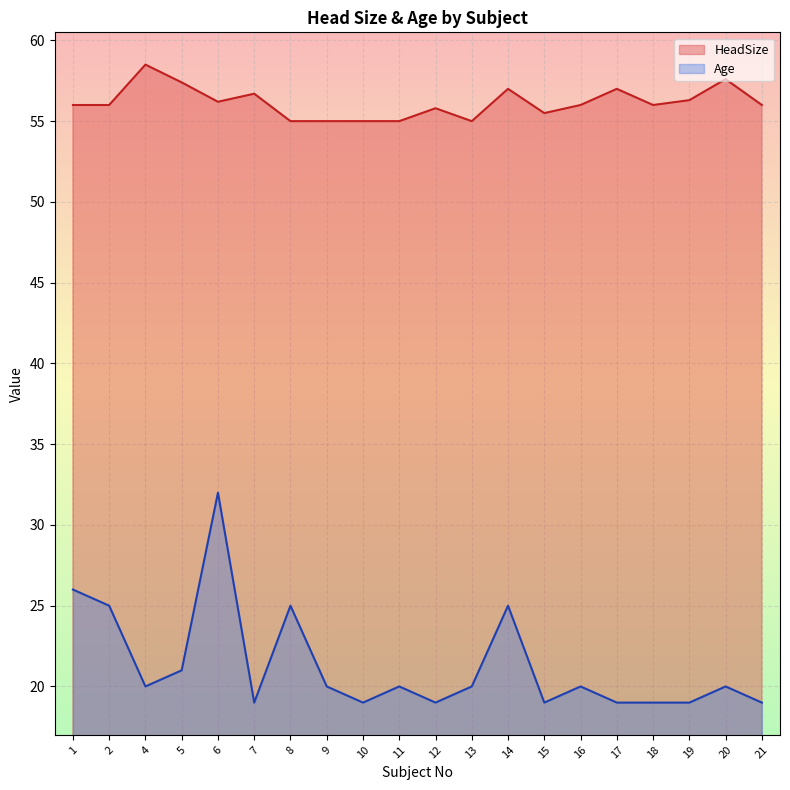

Reading left to right, what are all the values shown in this chart?

HeadSize: 56.0	56.0	58.5	57.4	56.2	56.7	55.0	55.0	55.0	55.0	55.8	55.0	57.0	55.5	56.0	57.0	56.0	56.3	57.6	56.0
Age: 26.0	25.0	20.0	21.0	32.0	19.0	25.0	20.0	19.0	20.0	19.0	20.0	25.0	19.0	20.0	19.0	19.0	19.0	20.0	19.0